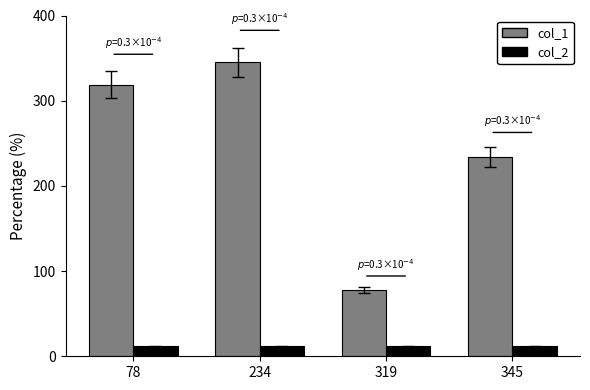

The value of col_2 at 78 is 12. True or false?

True